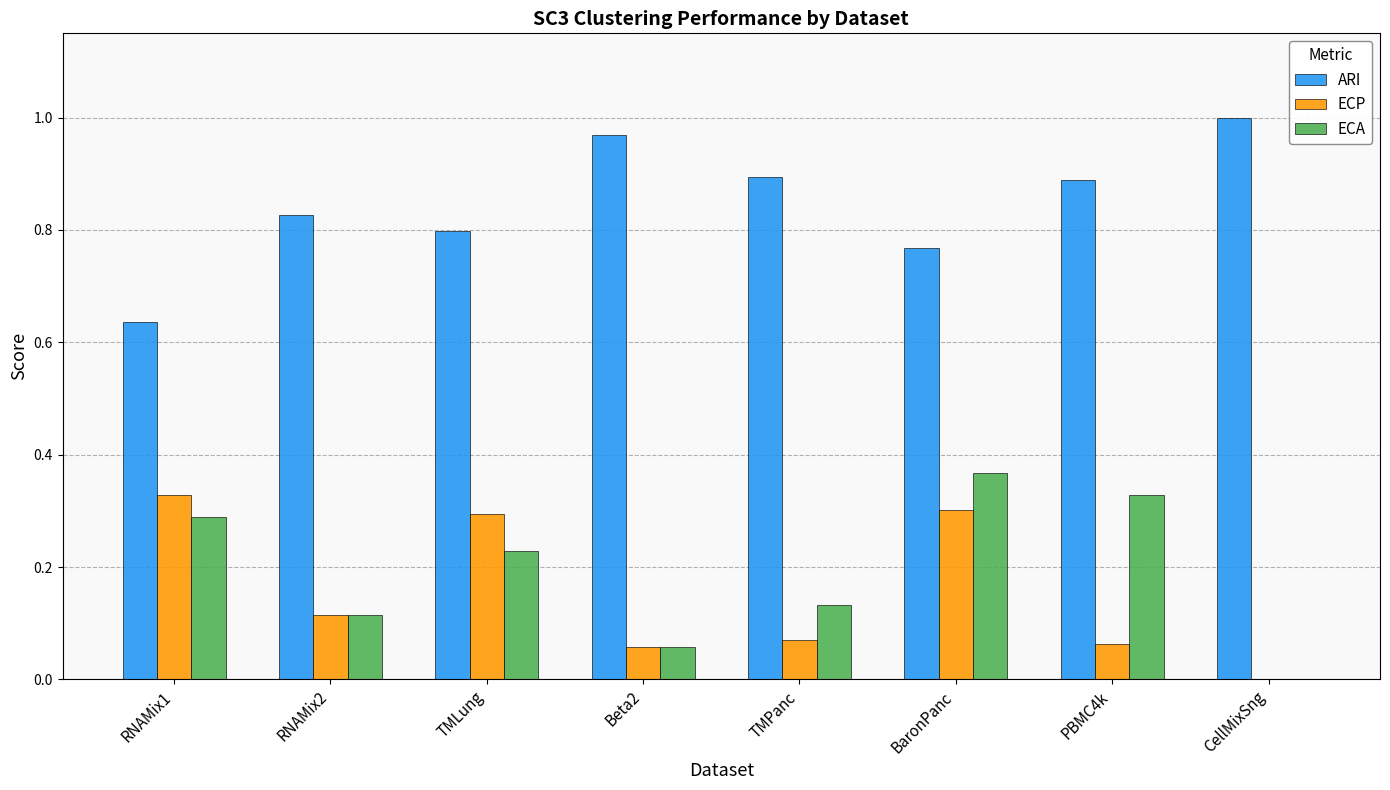

Is the value of ECA at CellMixSng greater than the value of ECP at Beta2?

No